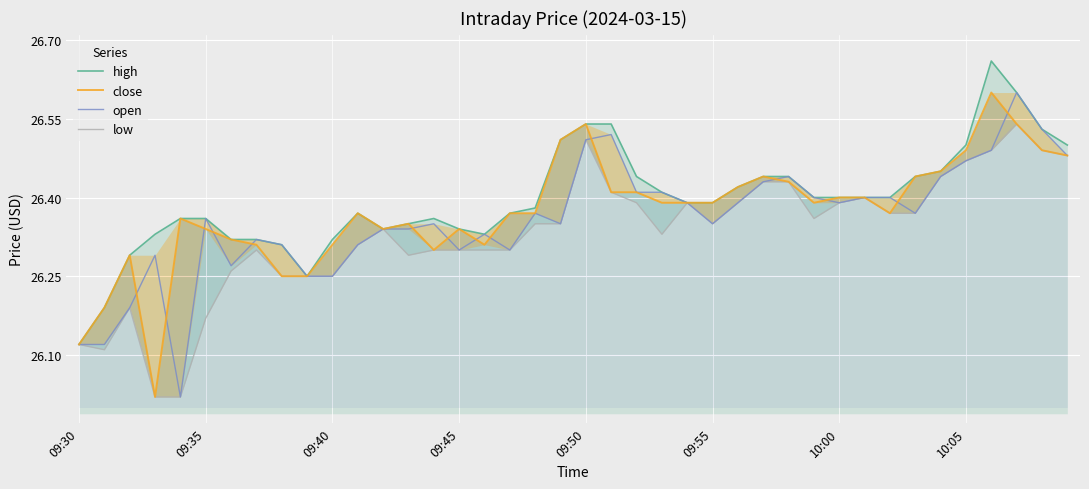

True or false: low and open cross at least once.

False